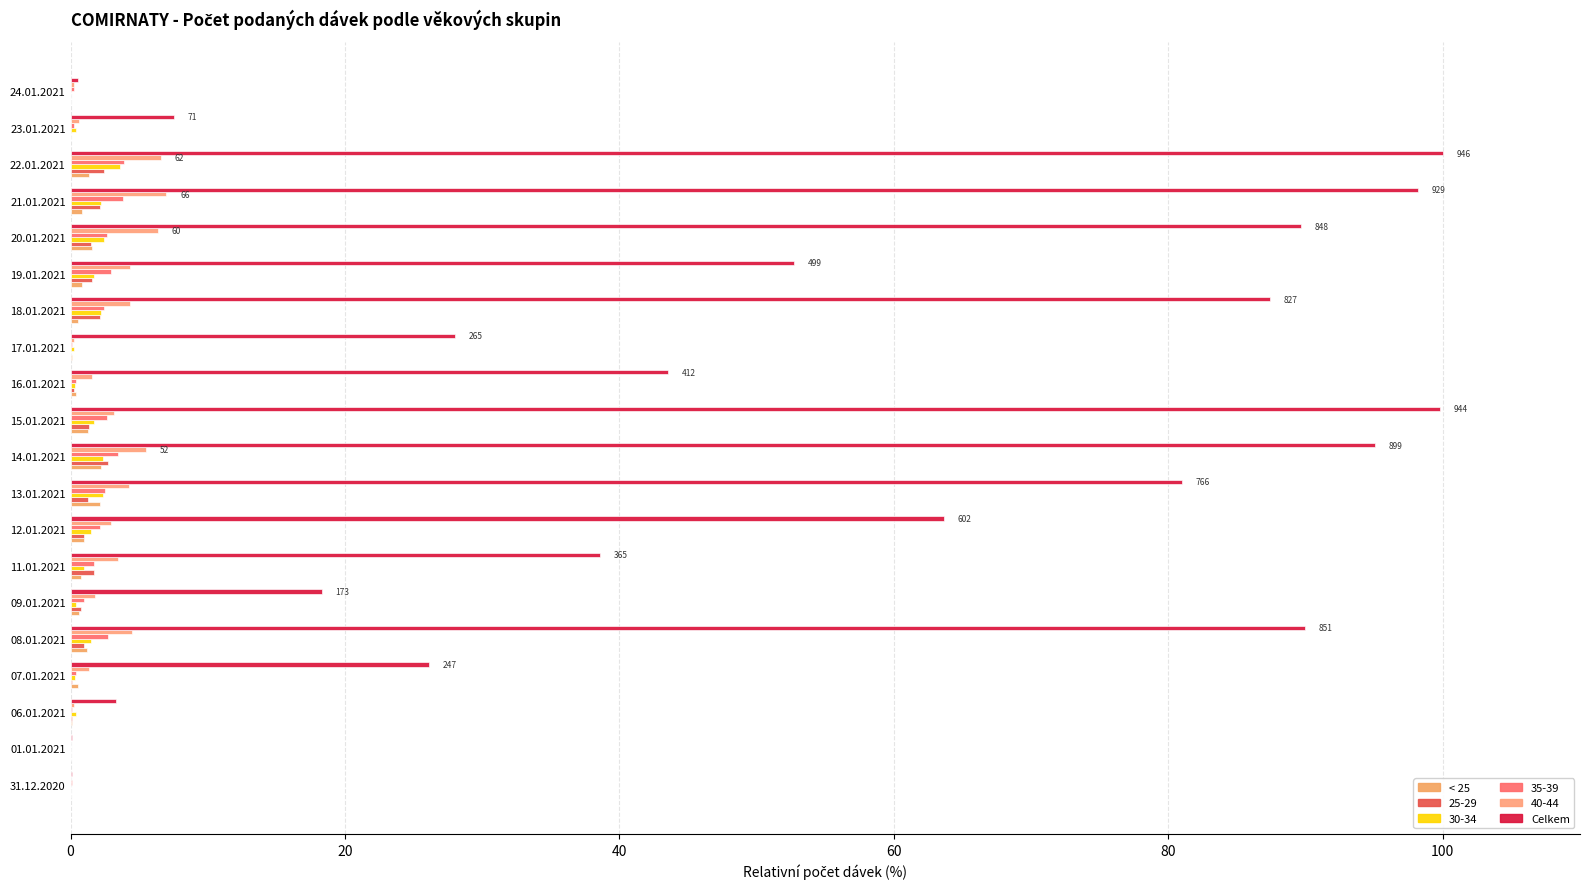

How many series are shown in this chart?

6